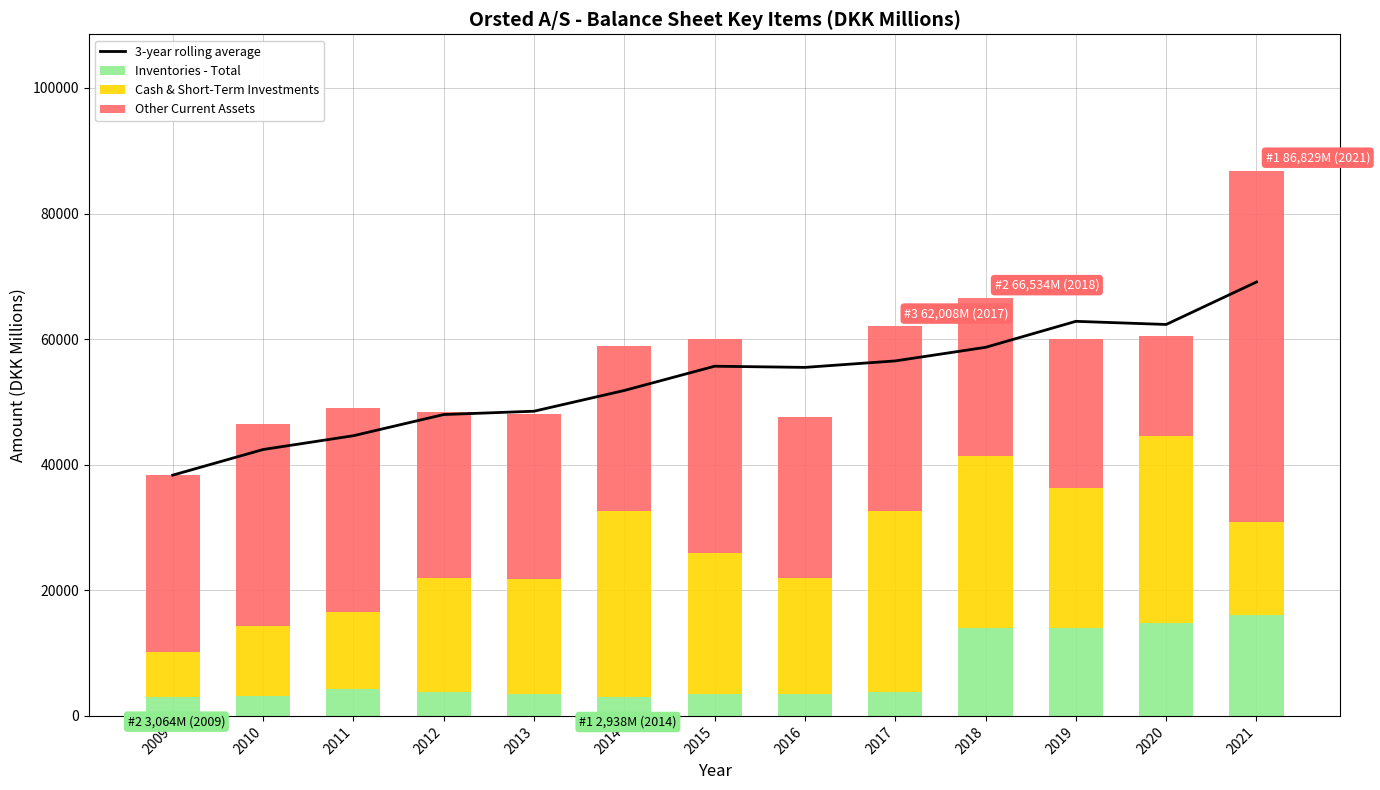

What is the value of the Inventories - Total bar at the 13th from the left?

15998